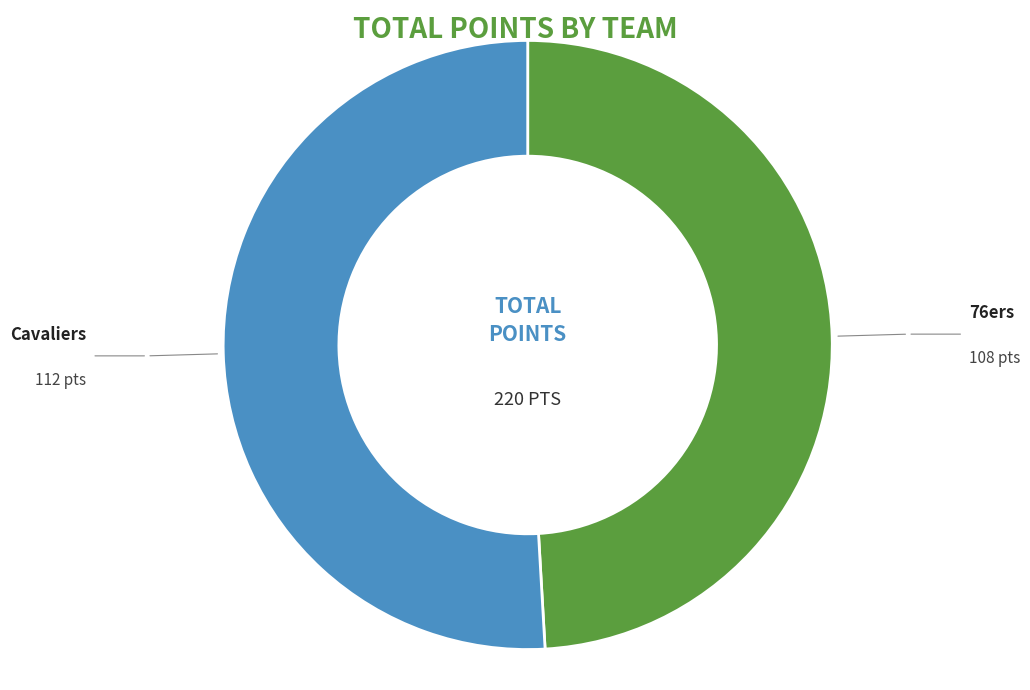

Is there any slice that represents more than half of the pie?

Yes